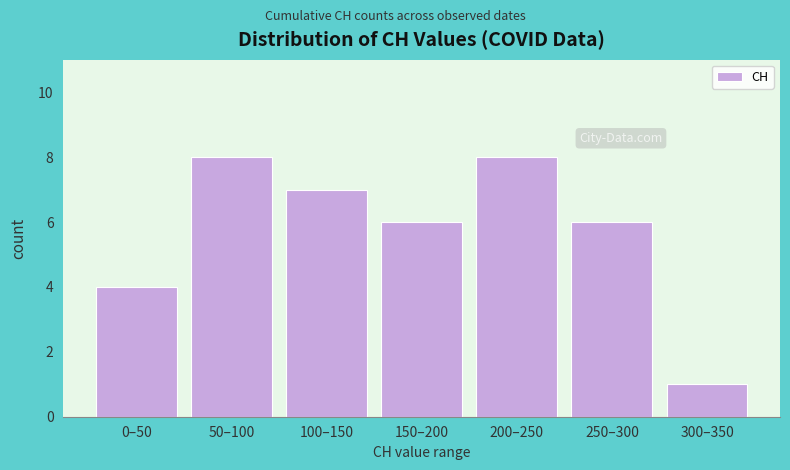

Reading right to left, what are all the values shown in this chart?

300–350=1	250–300=6	200–250=8	150–200=6	100–150=7	50–100=8	0–50=4